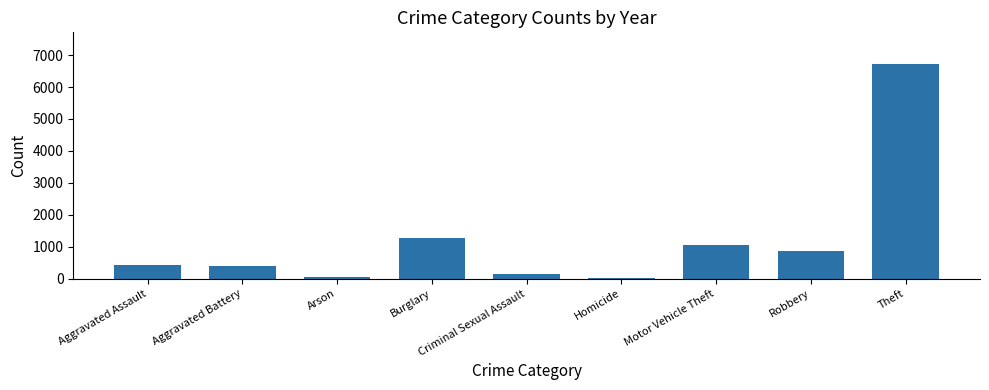

What is the change in value from Arson to Motor Vehicle Theft?

+1016